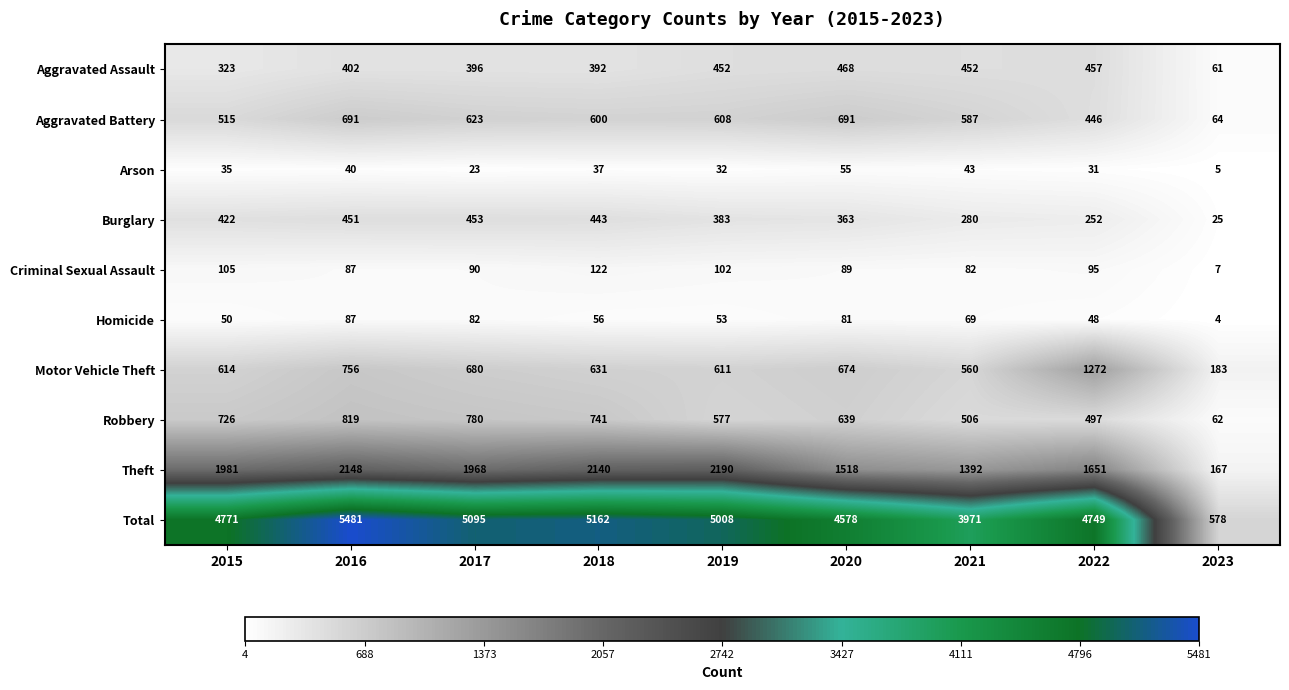

At which label is Aggravated Battery closest to 377?

2022